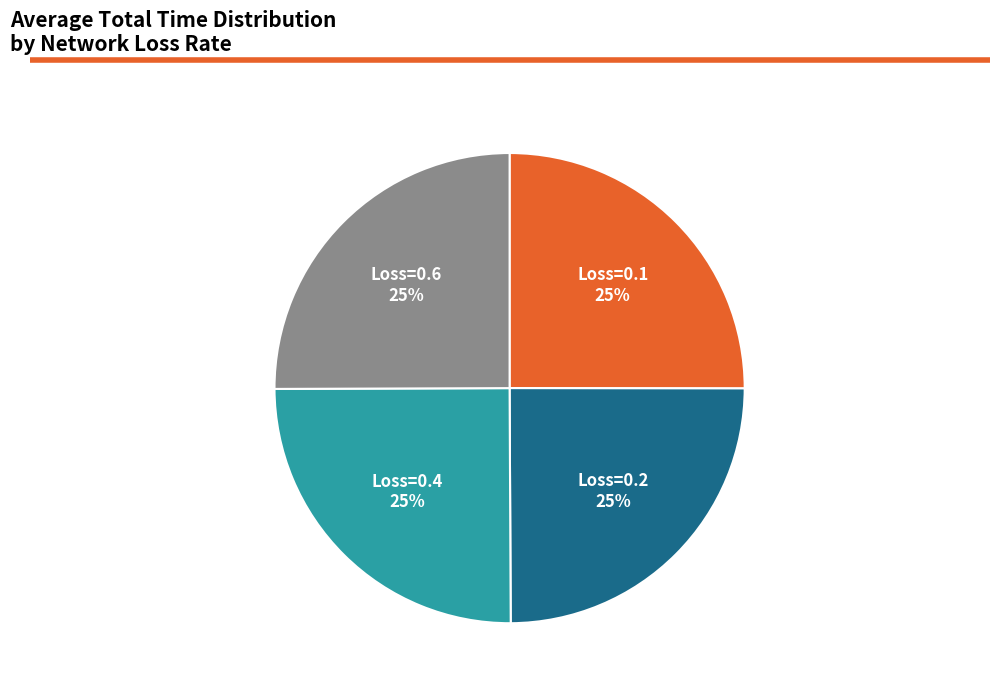

Does any single category account for the majority?

No